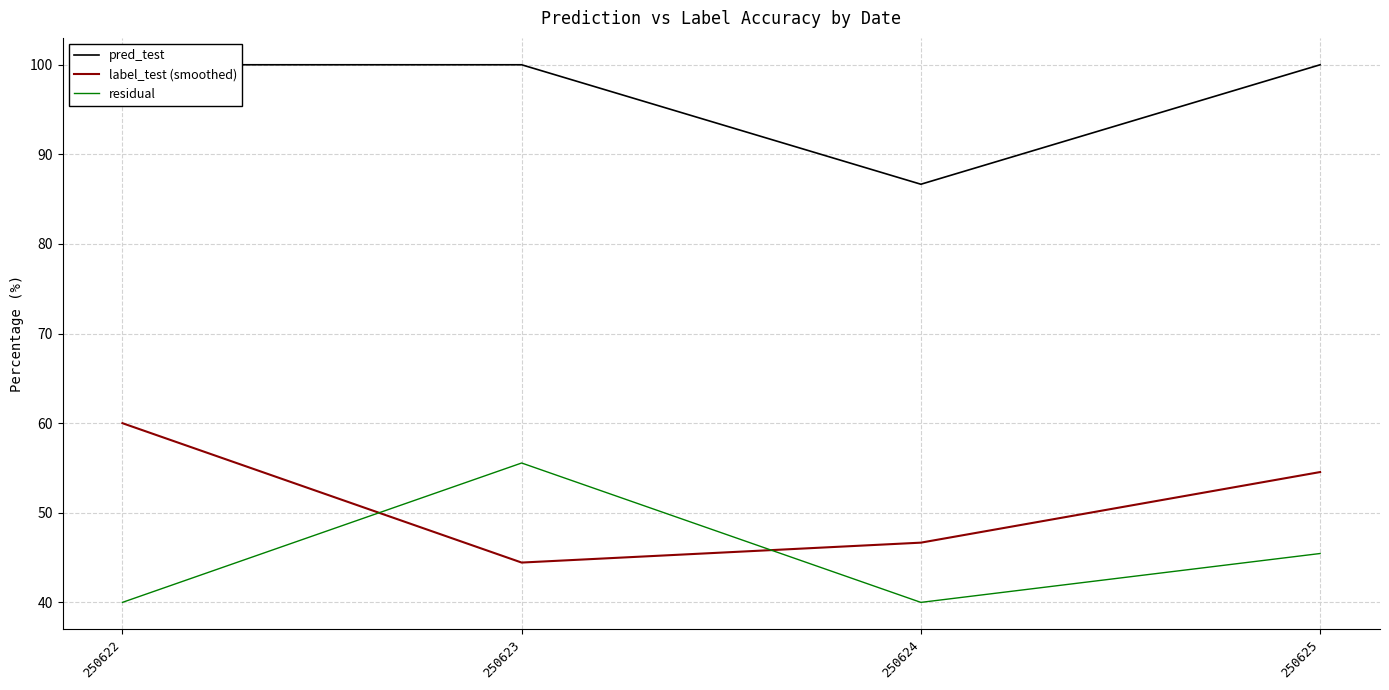

How many lines are shown in the chart?

3